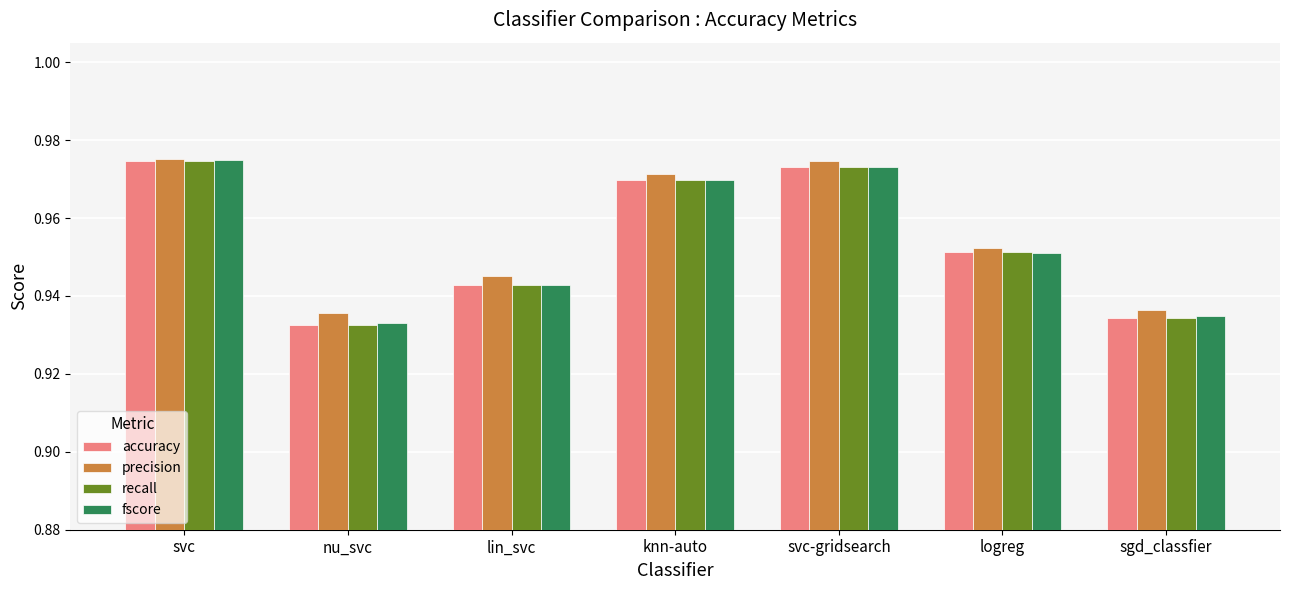

Does the chart contain stacked bars?

No